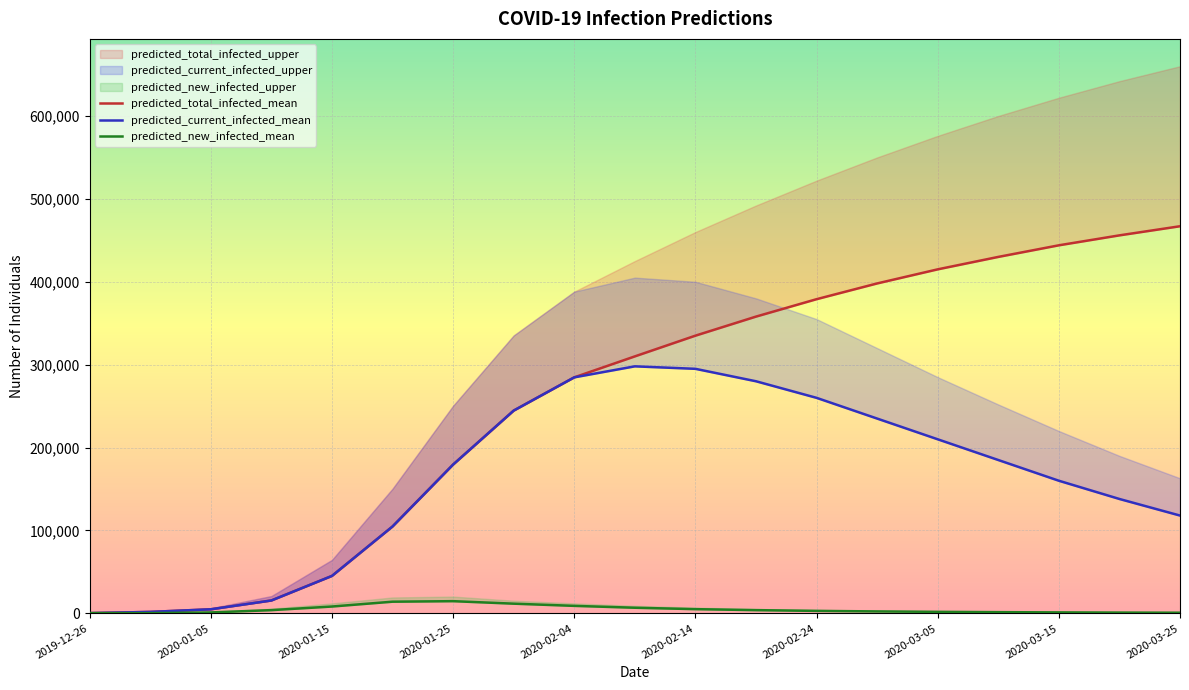

True or false: predicted_current_infected_mean and predicted_total_infected_mean intersect in this chart.

False